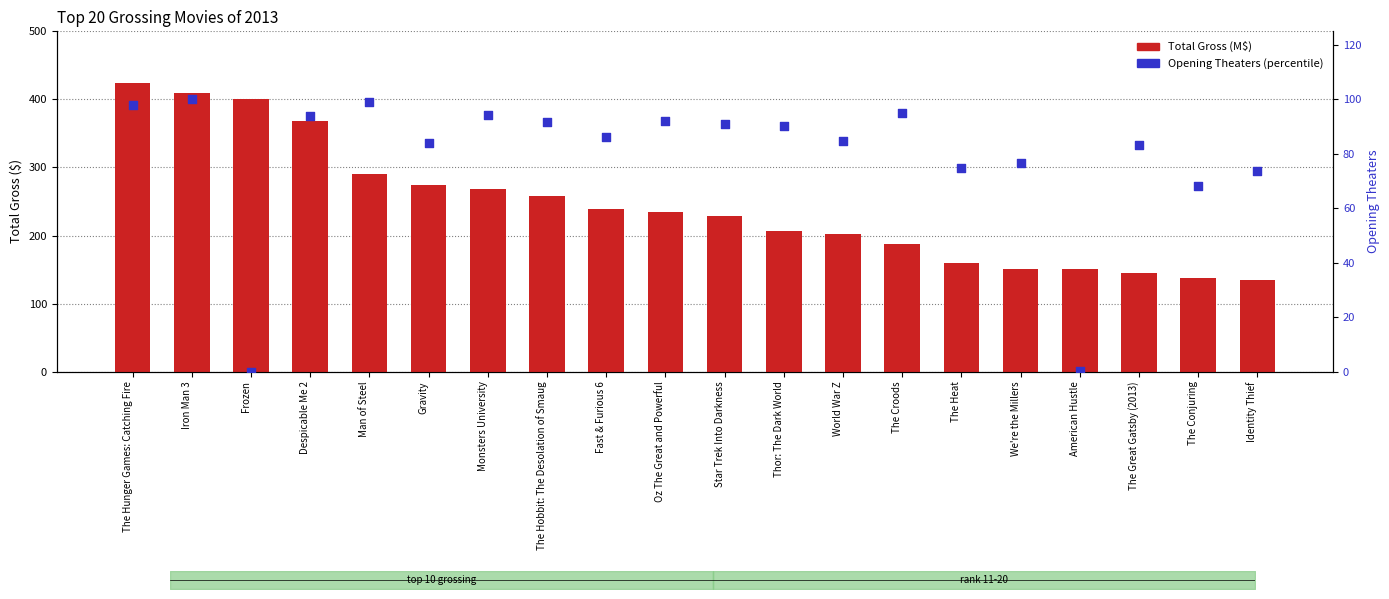

Which series contains the highest Y value?

Total Gross (M$)